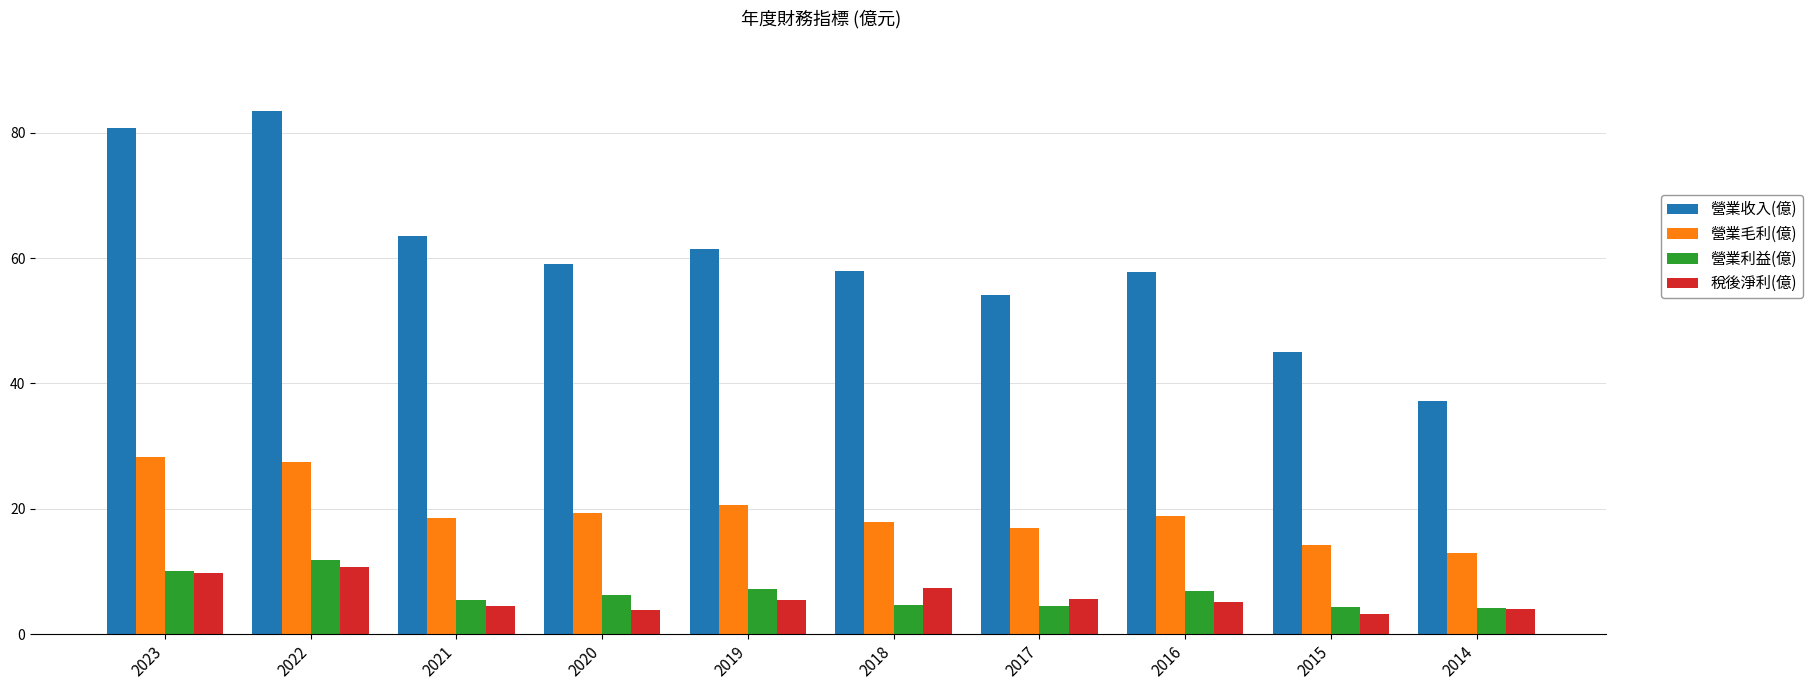

At 2015, list the series in order from smallest to largest.

稅後淨利(億), 營業利益(億), 營業毛利(億), 營業收入(億)